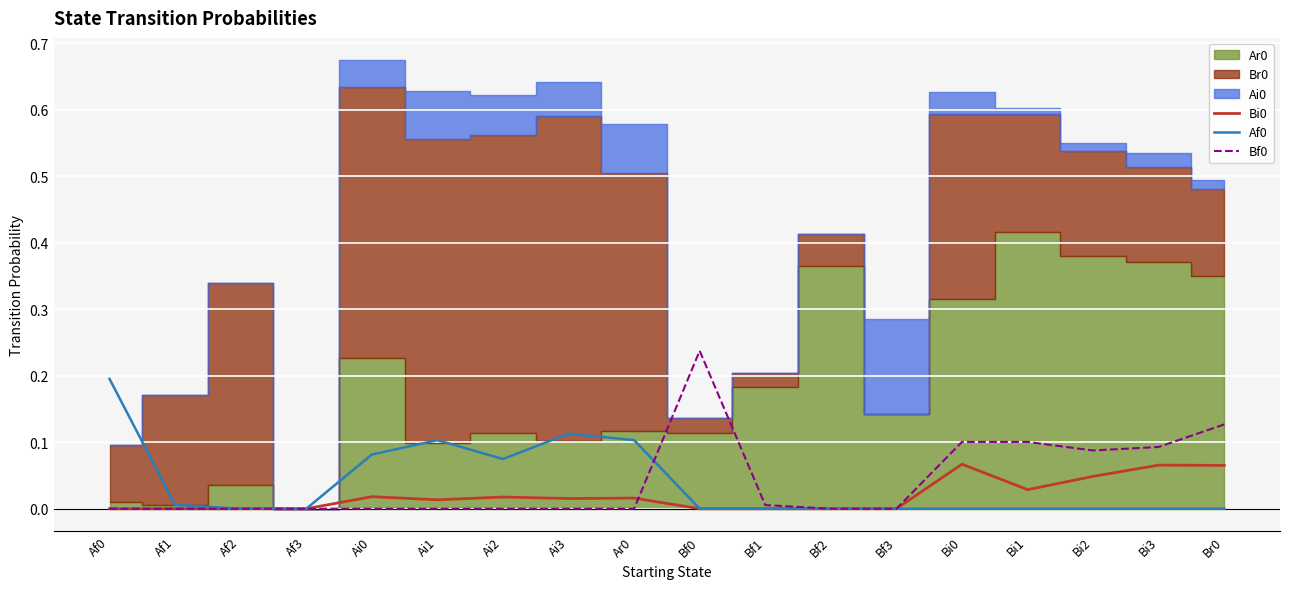

In Af0, how many points are higher than both neighbors (excluding endpoints)?

2